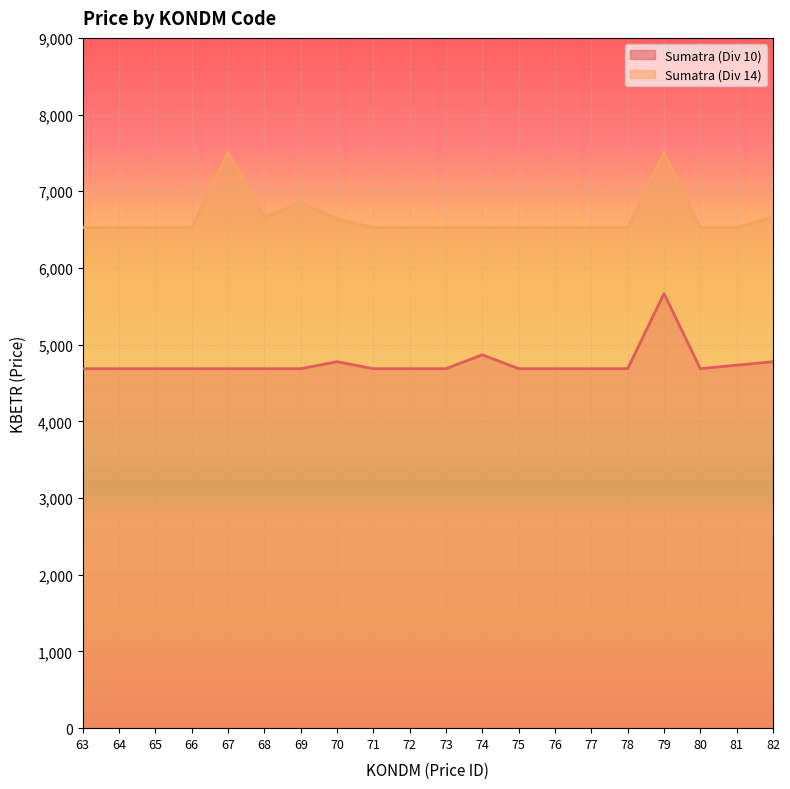

What is the sum of all Sumatra (Div 10) values?

95131.5